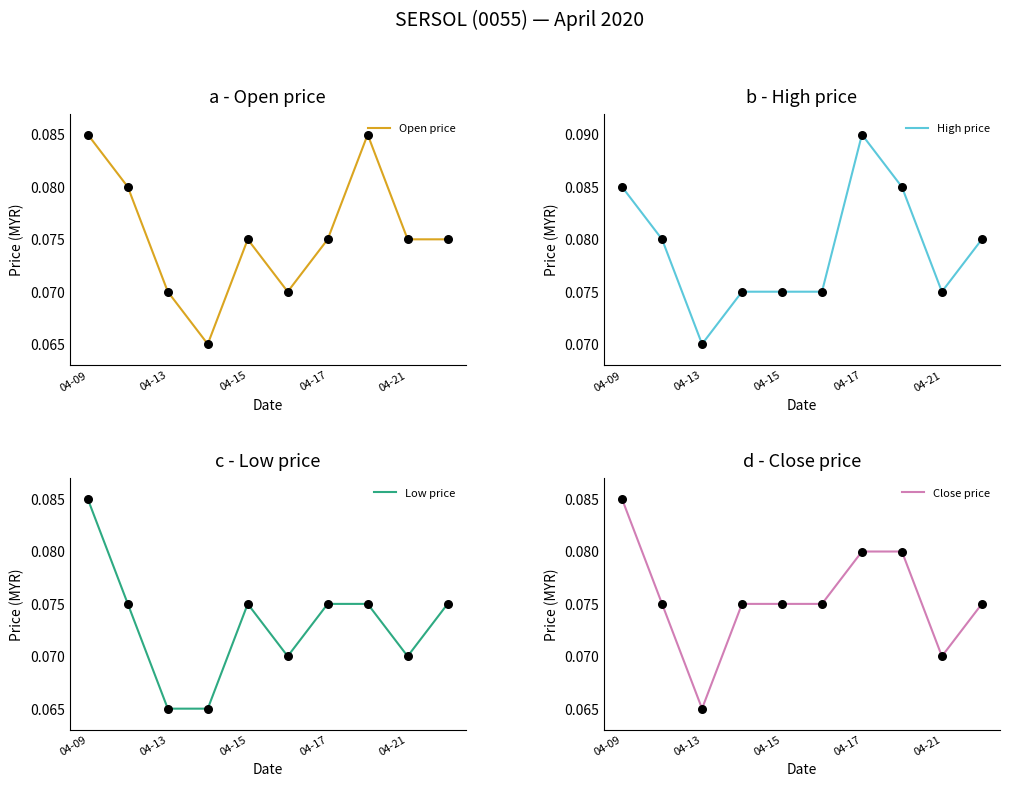

Which series has the largest total across all categories?

High price